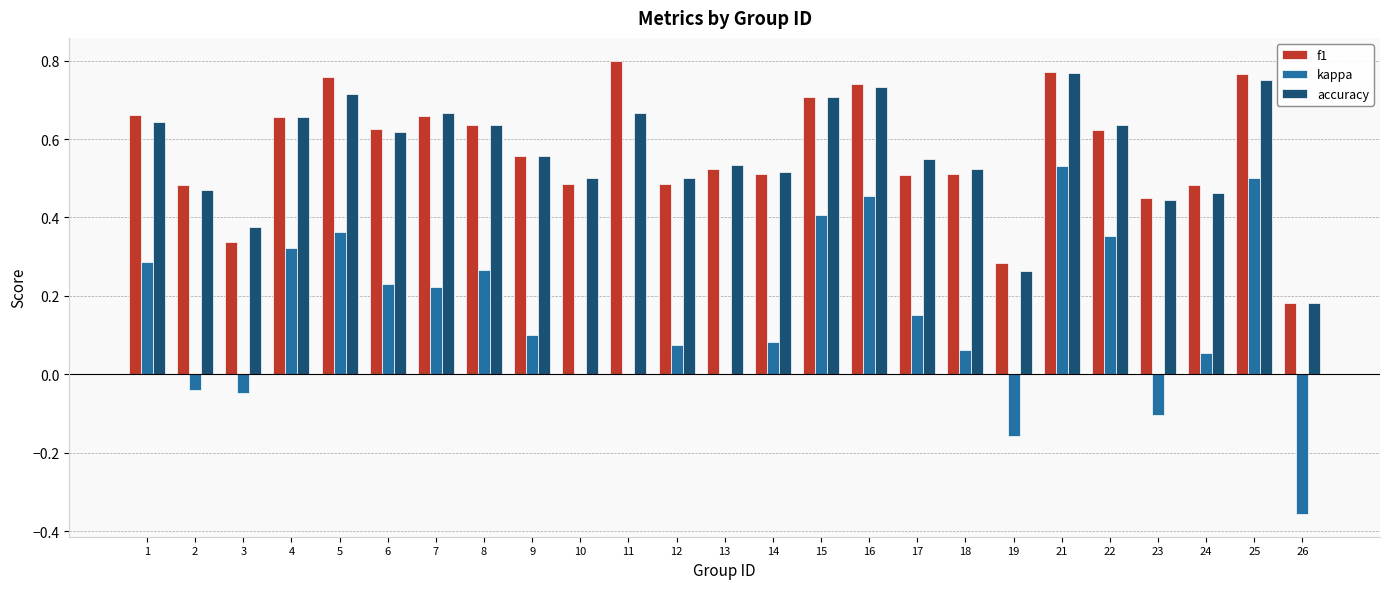

Count the number of categories in the chart.

25